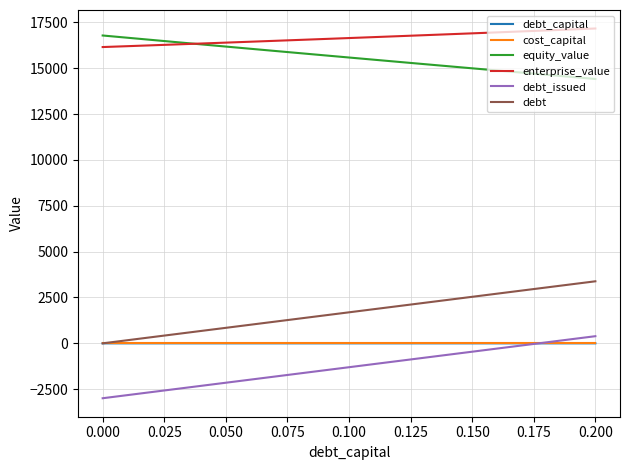

What are all the series names shown in the legend?

debt_capital, cost_capital, equity_value, enterprise_value, debt_issued, debt